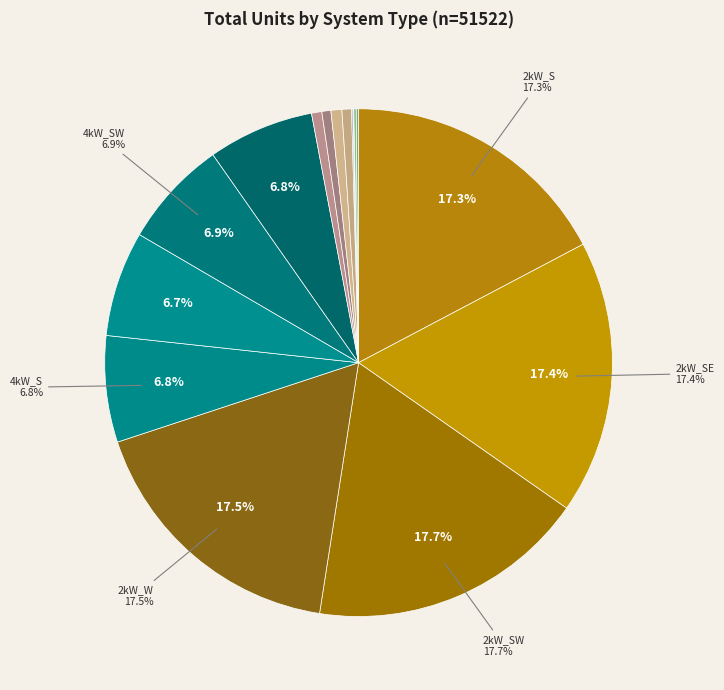

Is there a majority slice in this chart?

No